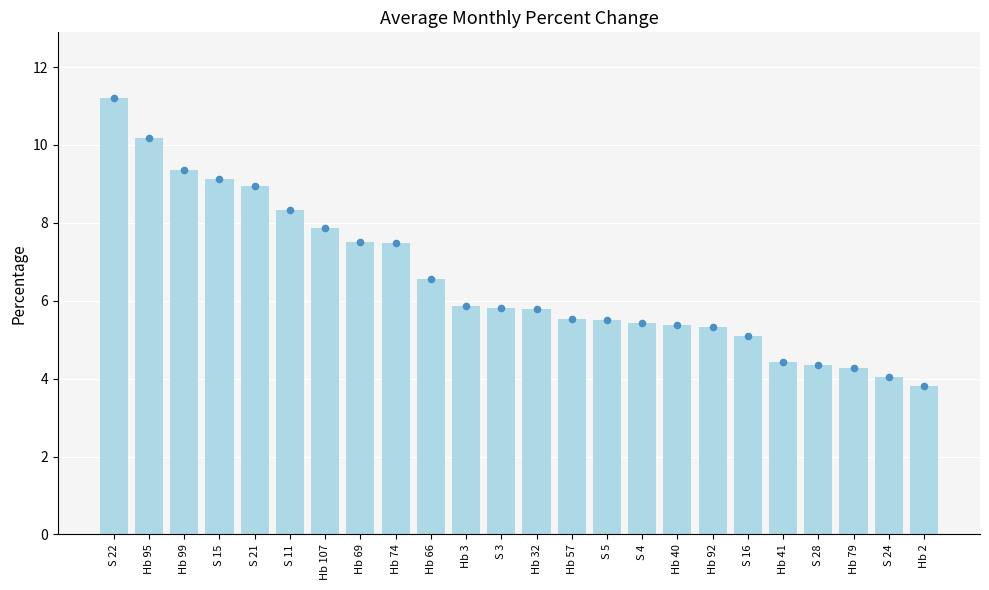

Which has a higher value, Hb 95 or S 3?

Hb 95